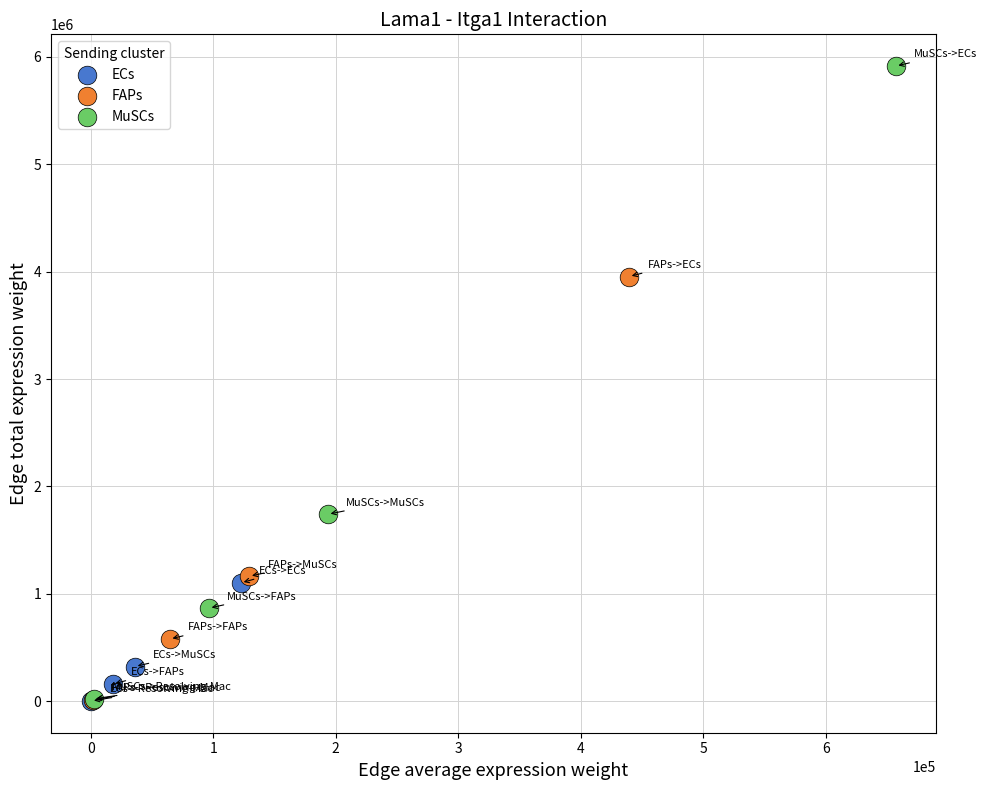

What are all the series names shown in the legend?

ECs, FAPs, MuSCs